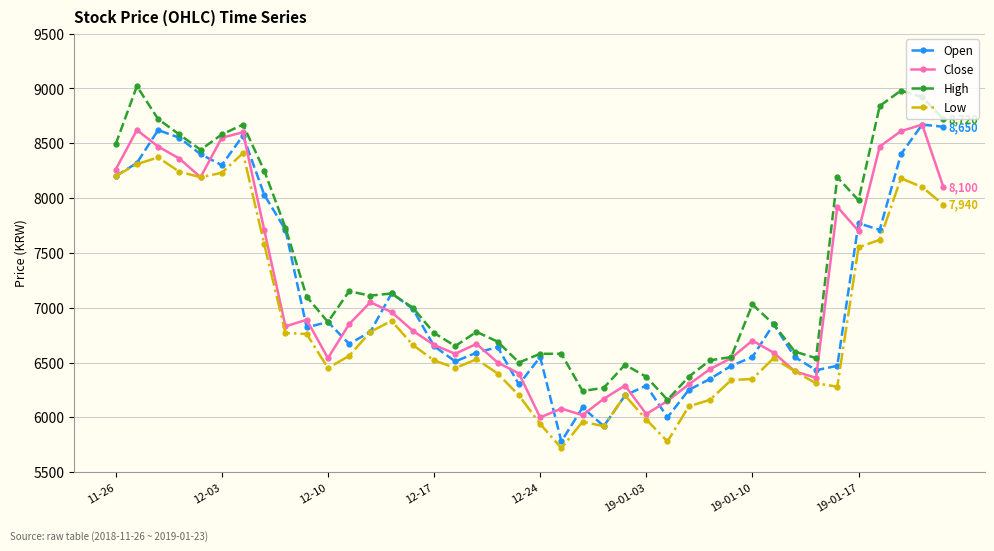

How many categories are shown in the chart?

40